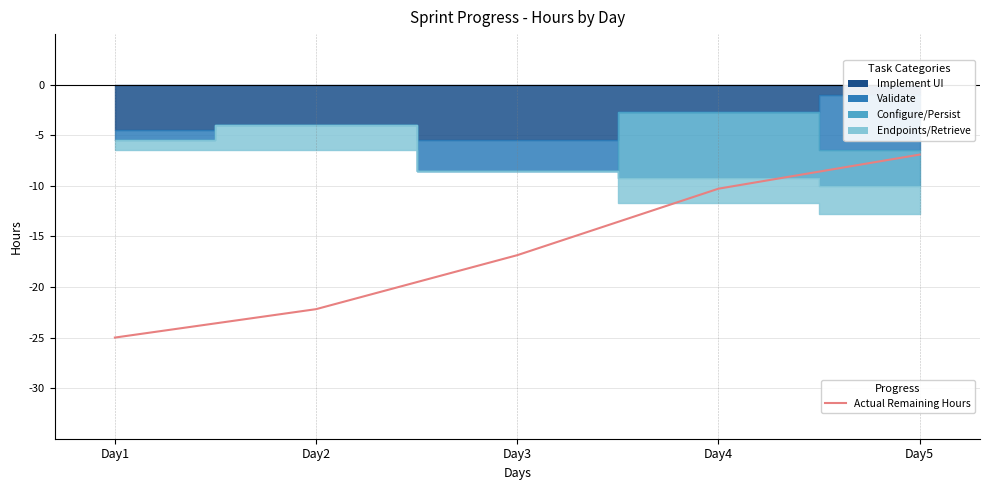

Which category has the lowest value across all series?

Day1